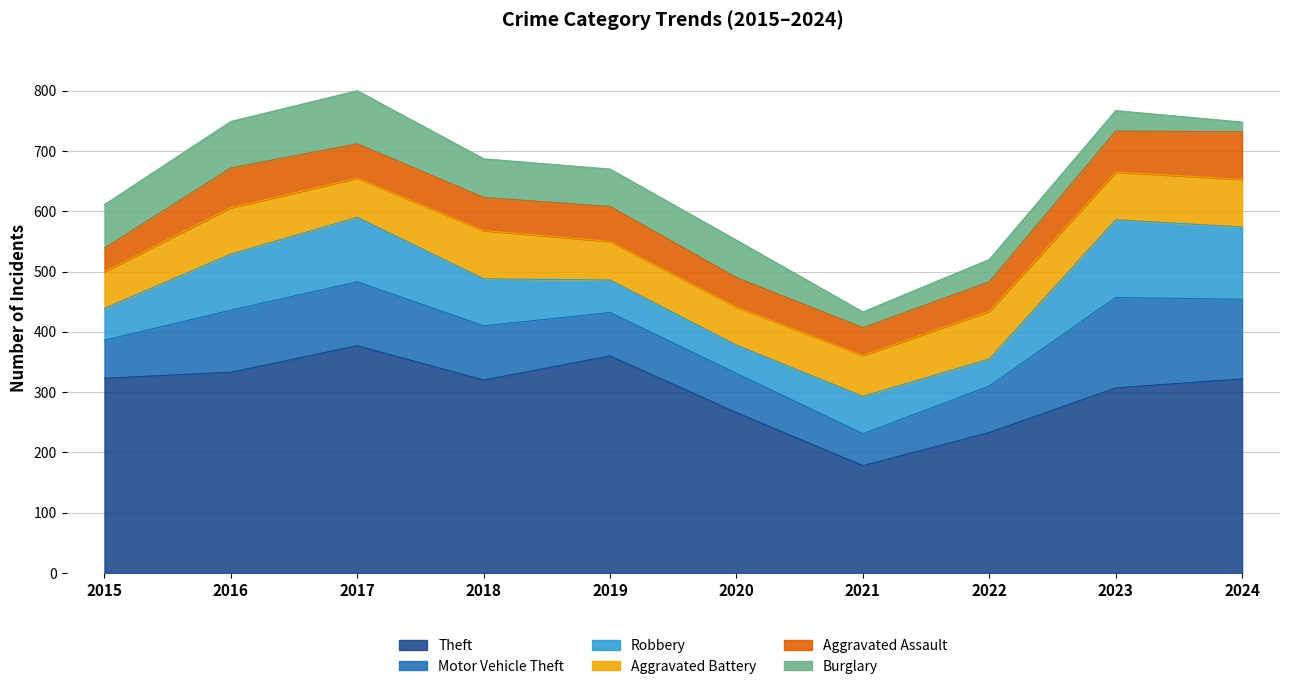

The Aggravated Assault series shows 77 at 2017. True or false?

False